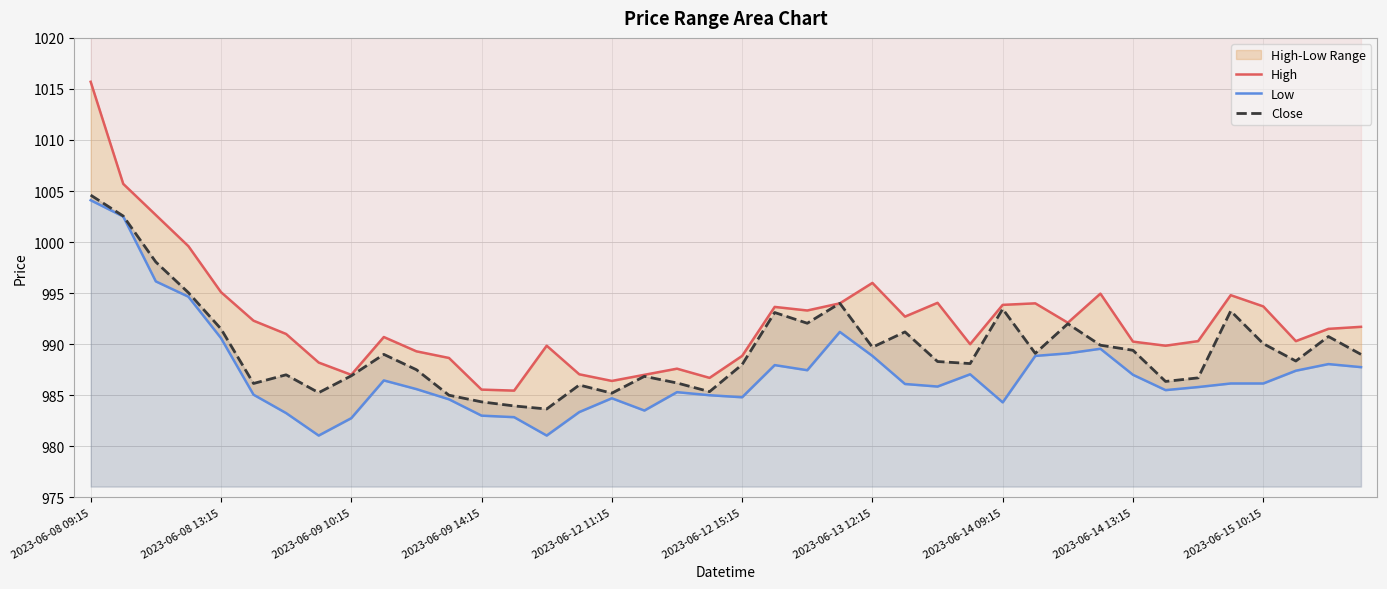

What is the difference between the High values at 30 and 22?

1.2